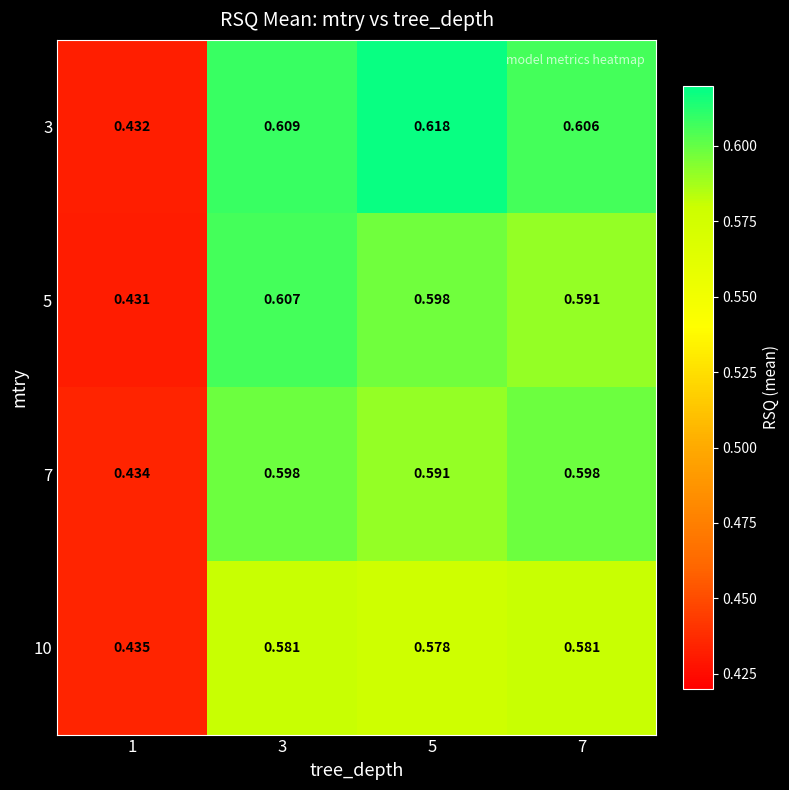

Is the value of 3 at 3 greater than the value of 7 at 3?

Yes